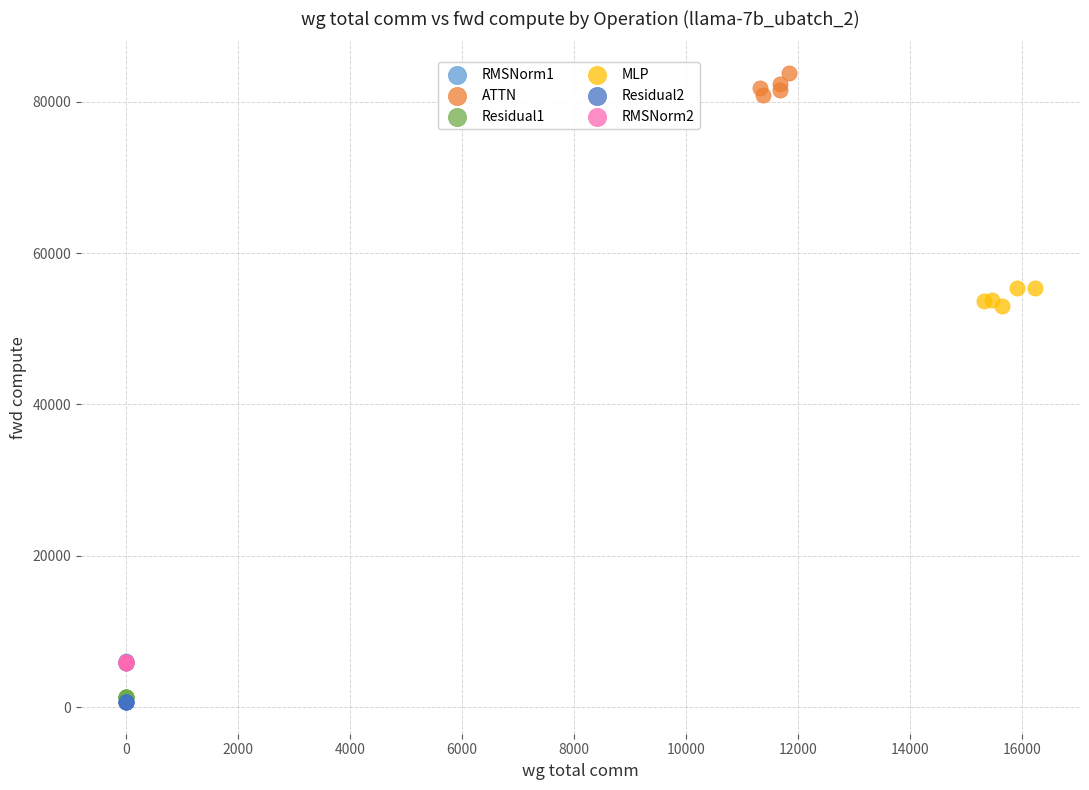

Which series reaches the maximum Y coordinate?

ATTN